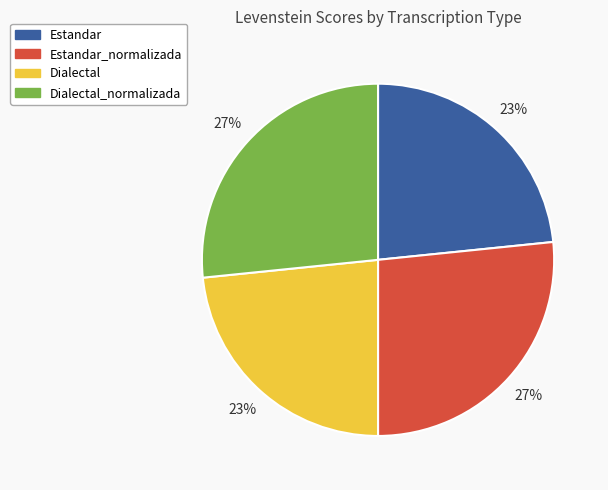

True or false: Estandar accounts for 16% of the total.

False